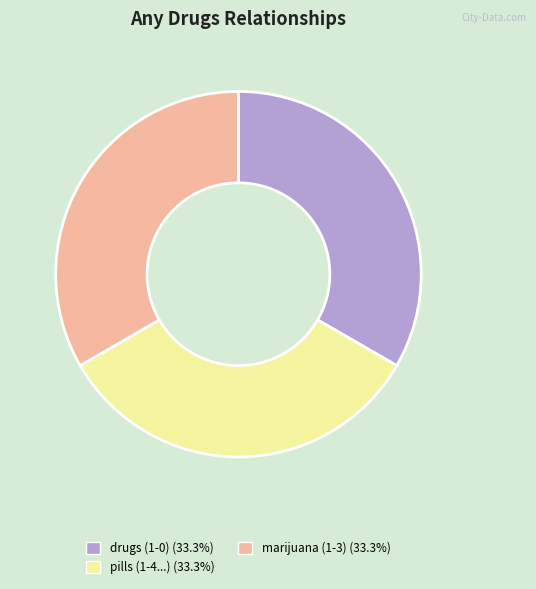

Approximately how many times larger is the value at pills (1-4...) (33.3%) compared to marijuana (1-3) (33.3%)?

1.0